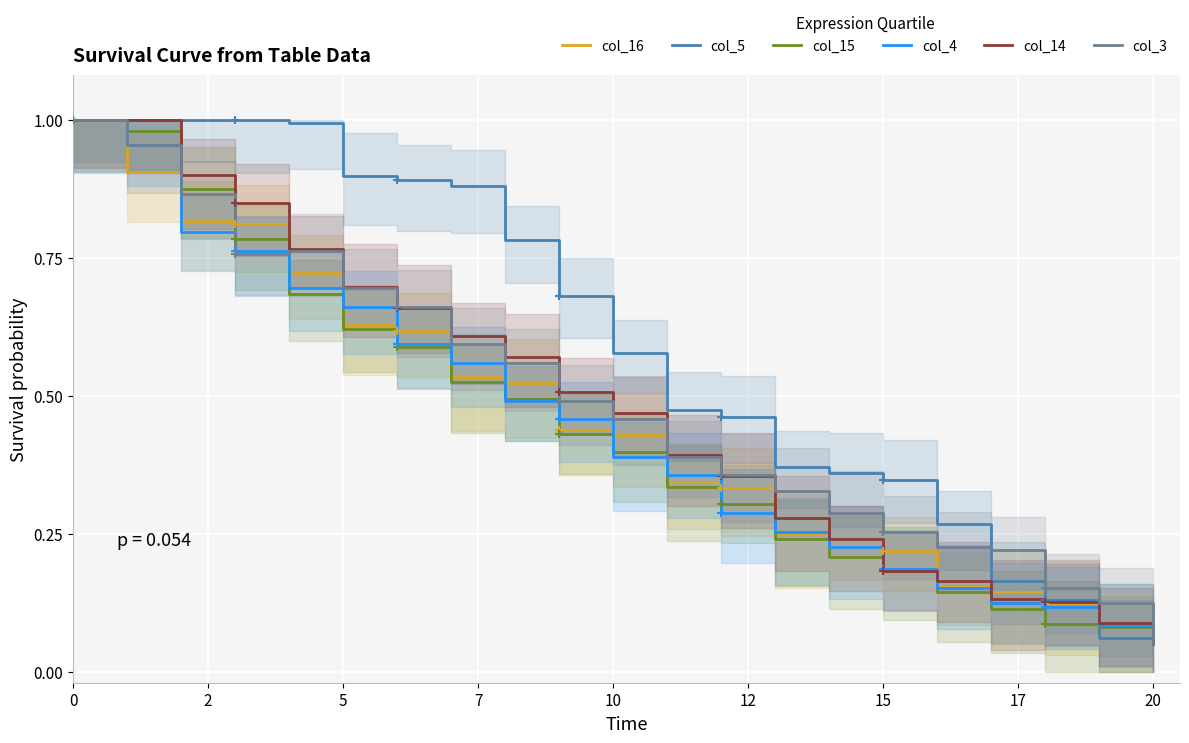

How many categories are shown in the chart?

21